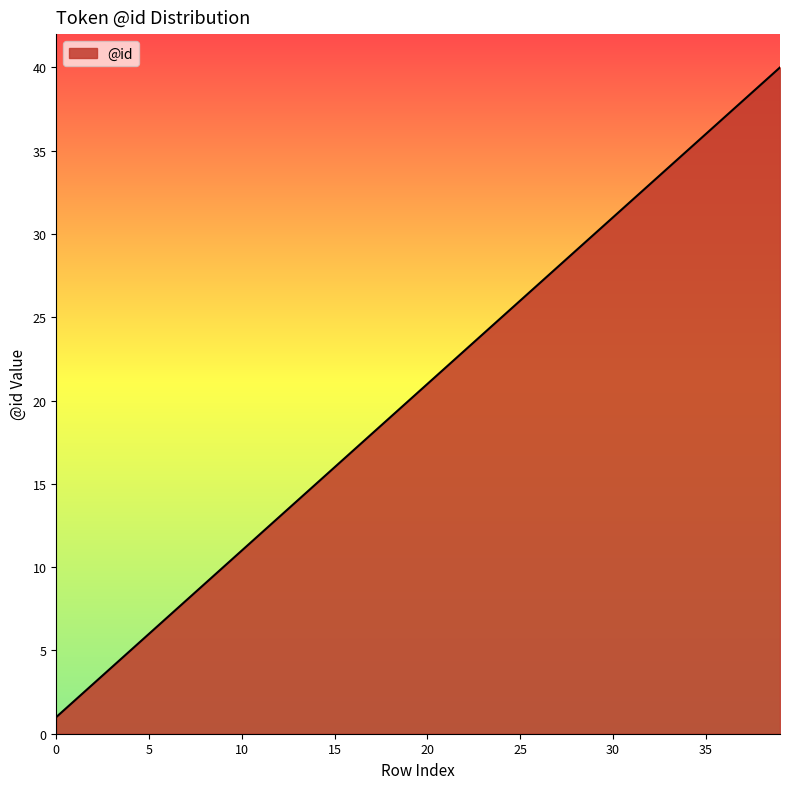

Does the chart have visible grid lines?

No